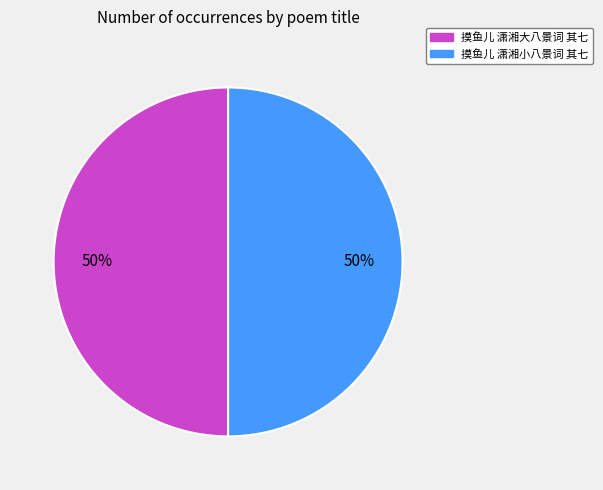

Is the sum of 摸鱼儿 潇湘小八景词 其七 and 摸鱼儿 潇湘大八景词 其七 greater than half?

Yes